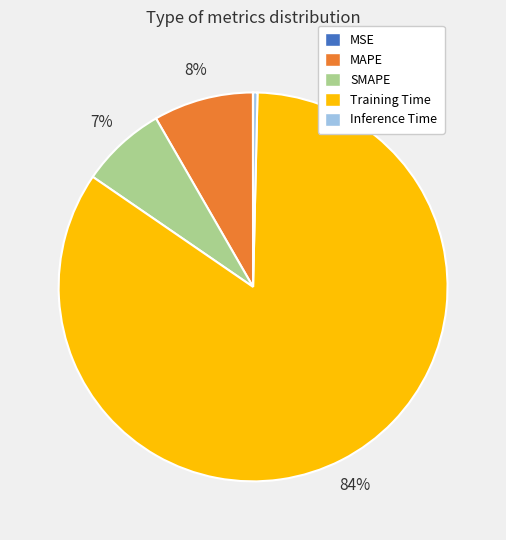

To the nearest percent, what portion does SMAPE represent?

7%